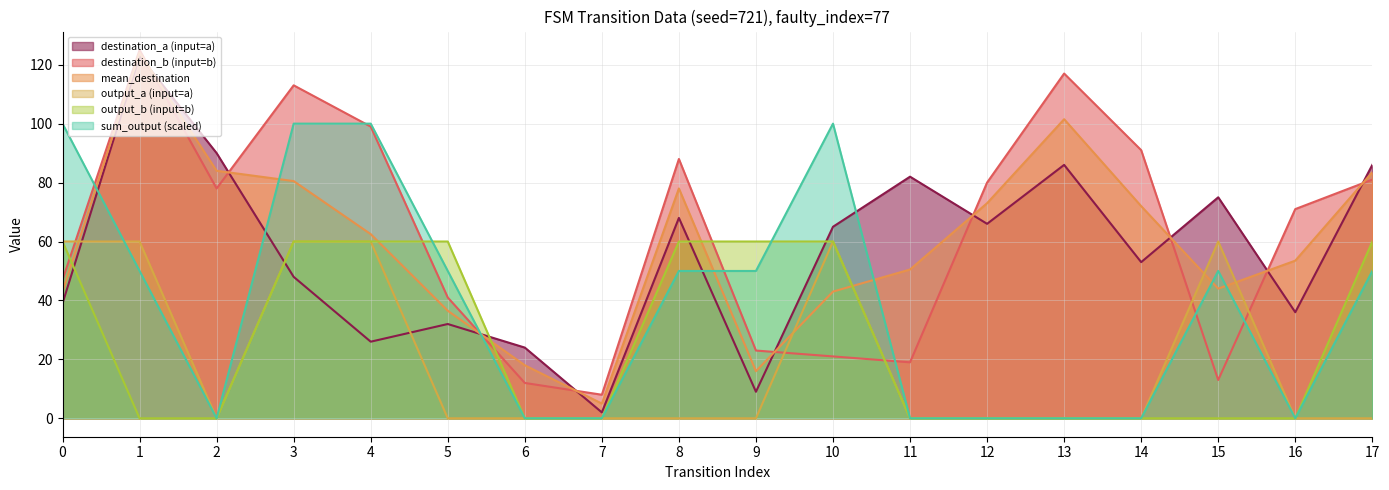

What is the difference between the highest and lowest values at 12?

80.0